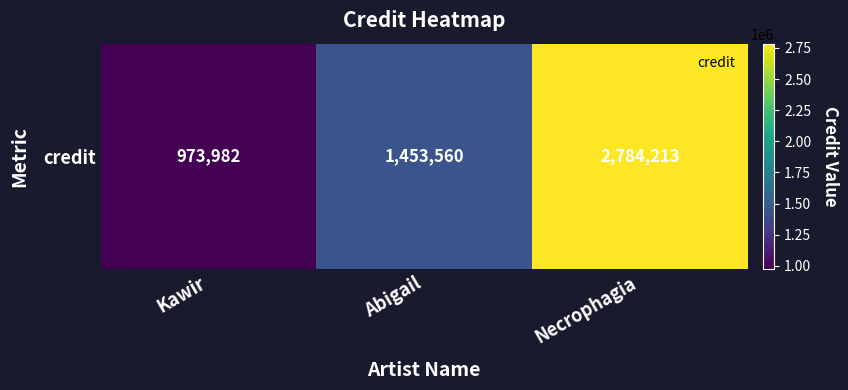

Rank the categories by value from lowest to highest.

Kawir, Abigail, Necrophagia